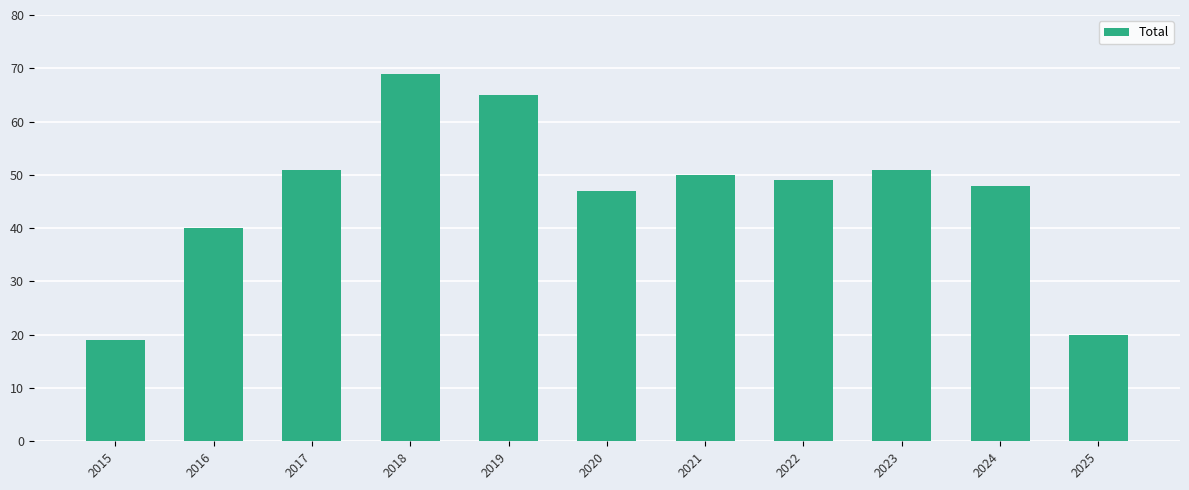

What is the maximum value shown in the chart?

69